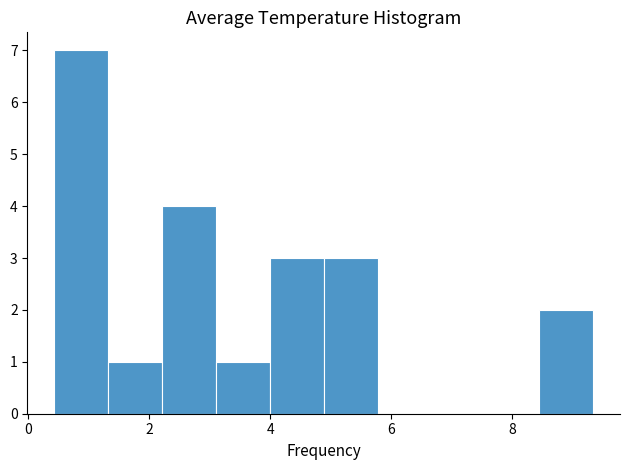

Which range on the x-axis has the tallest bar?

0.4 to 1.4